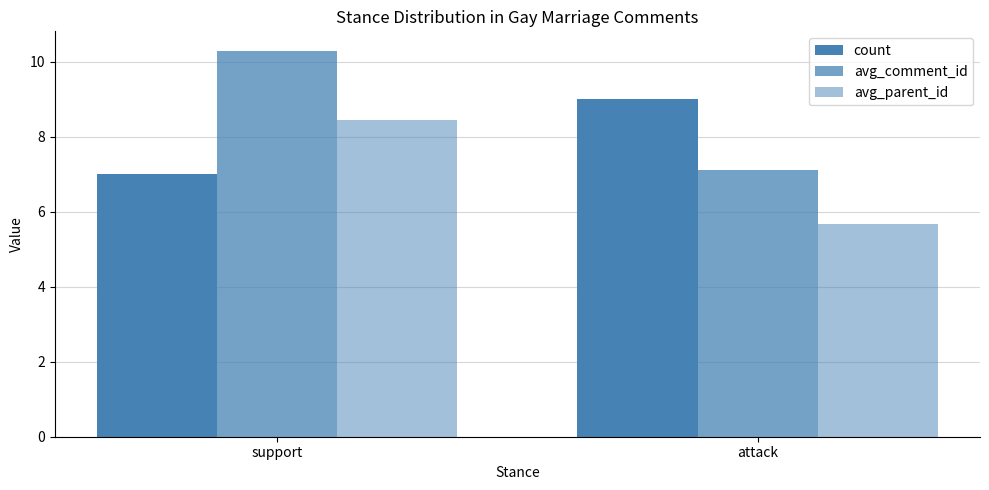

What is the value of the avg_comment_id bar at the 2nd from the left?

7.1